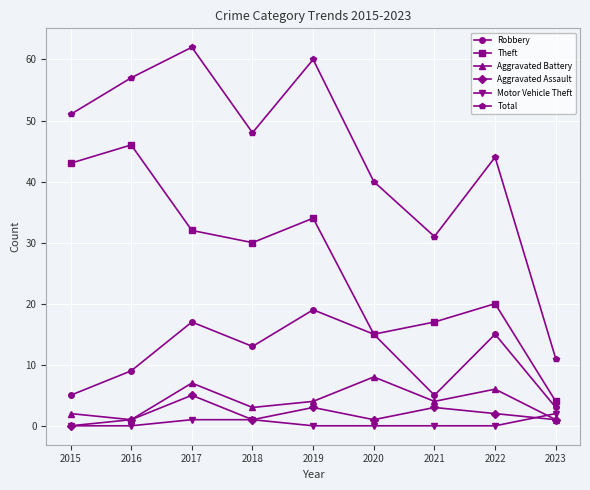

Which category has the highest value across all series?

2017